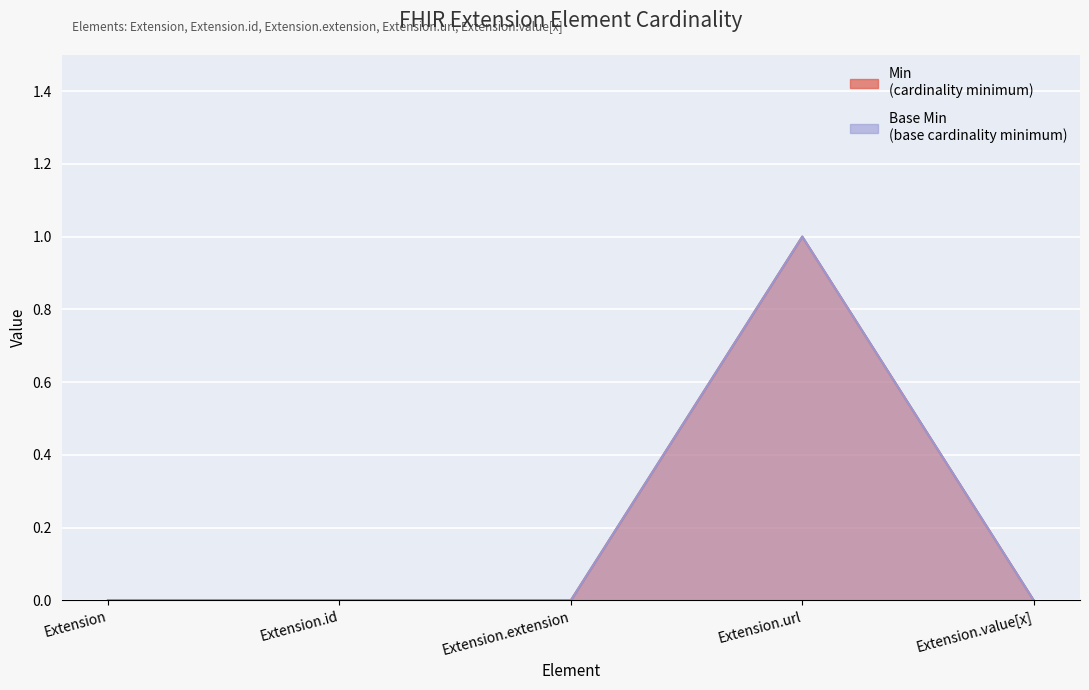

At which category does the chart reach its minimum across all series?

Extension